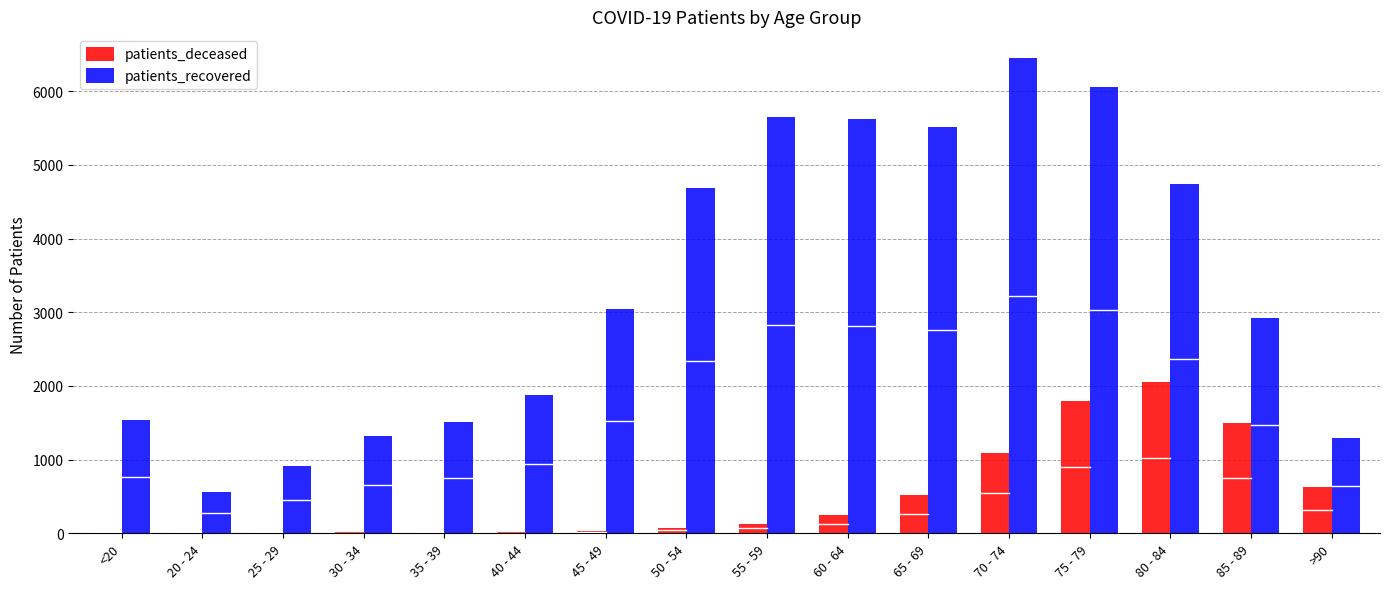

The value of patients_recovered at 25 - 29 is 909. True or false?

True